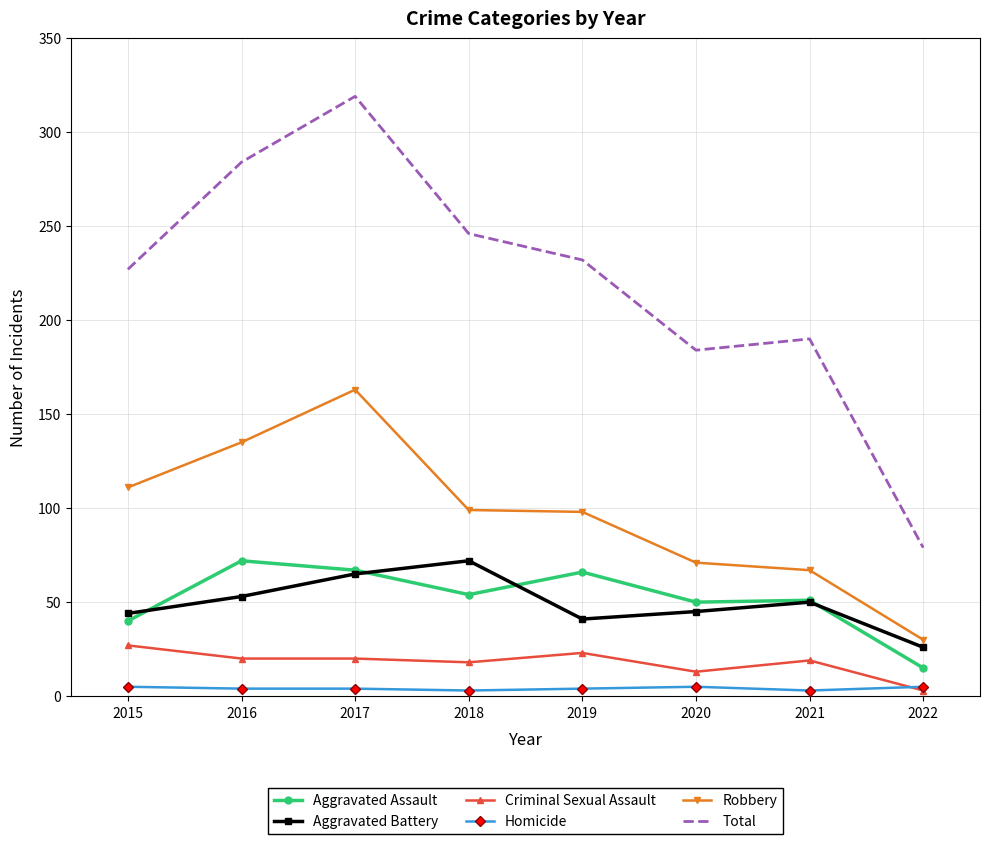

True or false: Aggravated Battery and Total intersect in this chart.

False